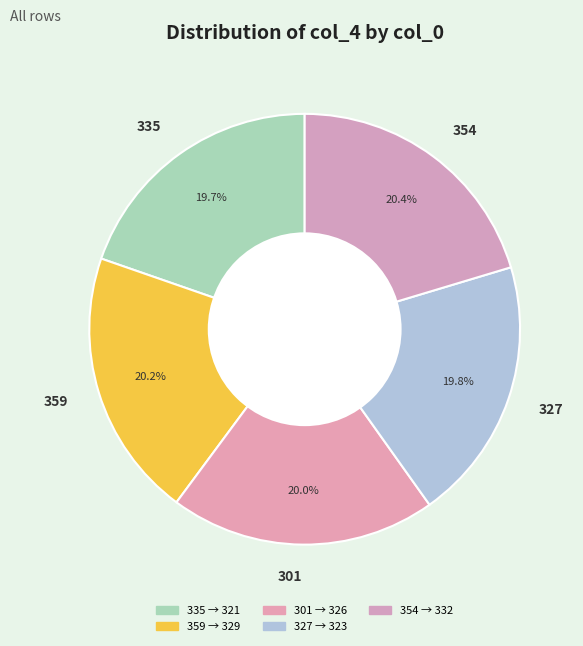

What percentage is the 327 slice, to the nearest percent?

20%